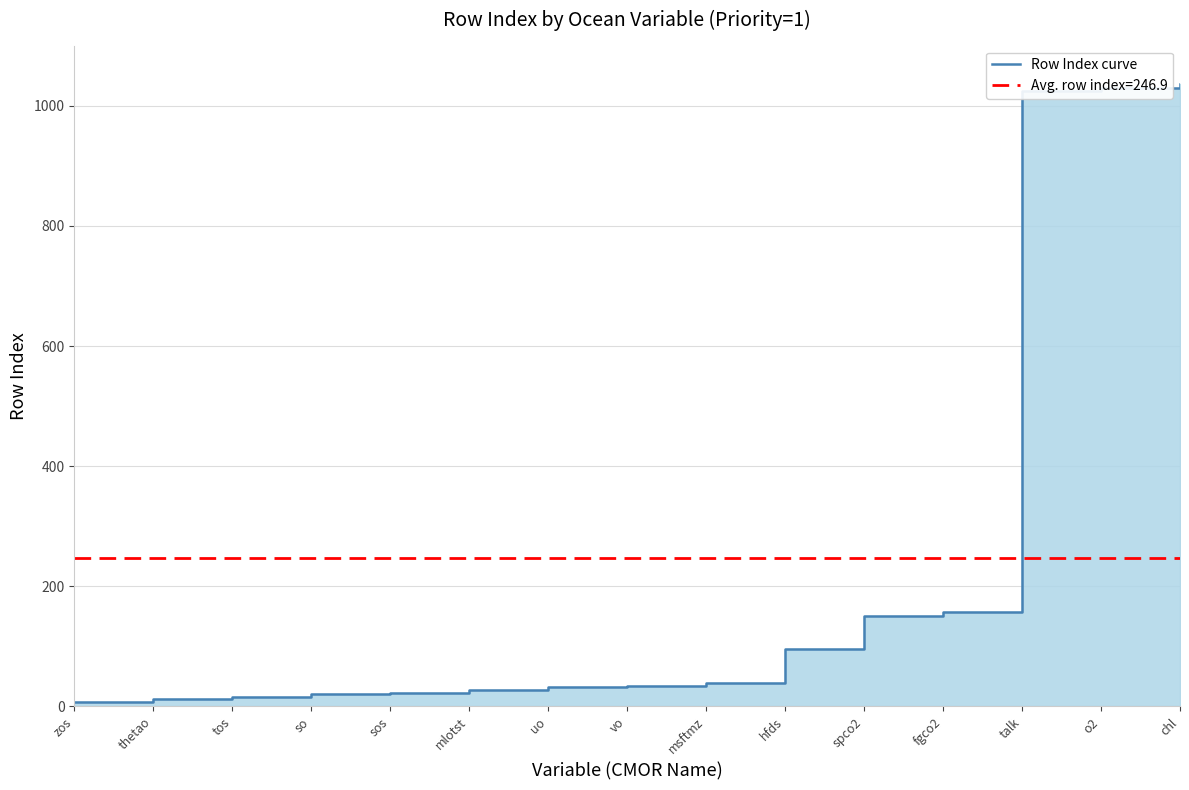

Between fgco2 and so, which is larger?

fgco2